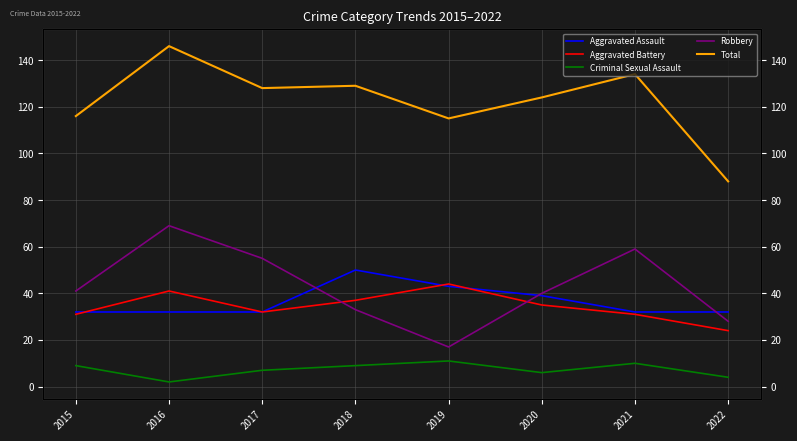

Between 2018 and 2017, which is larger?

2018